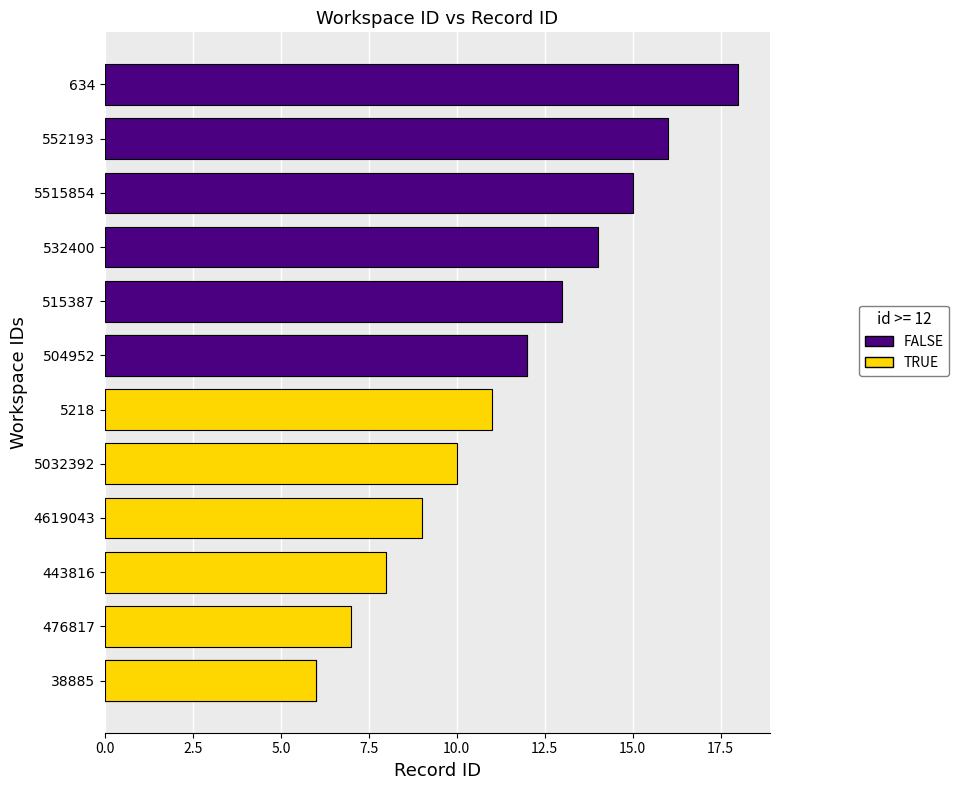

Rank the categories by value from lowest to highest.

38885, 476817, 443816, 4619043, 5032392, 5218, 504952, 515387, 532400, 5515854, 552193, 634